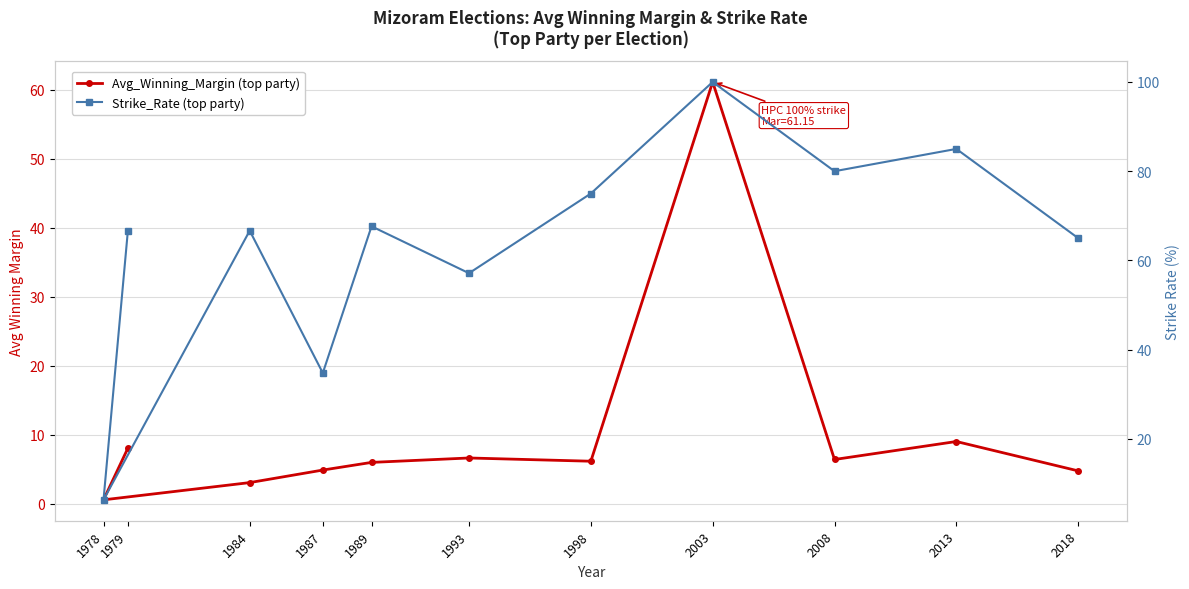

At which category does Strike_Rate (top party) reach its first local peak?

1984